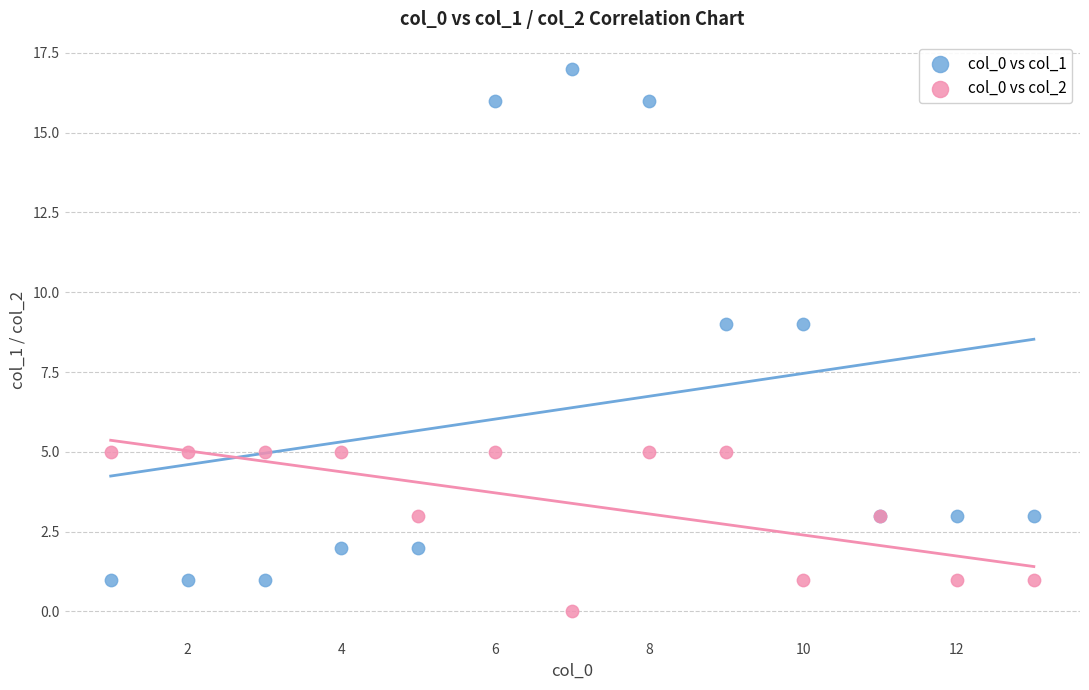

Which series has the largest Y range (max minus min)?

col_0 vs col_1